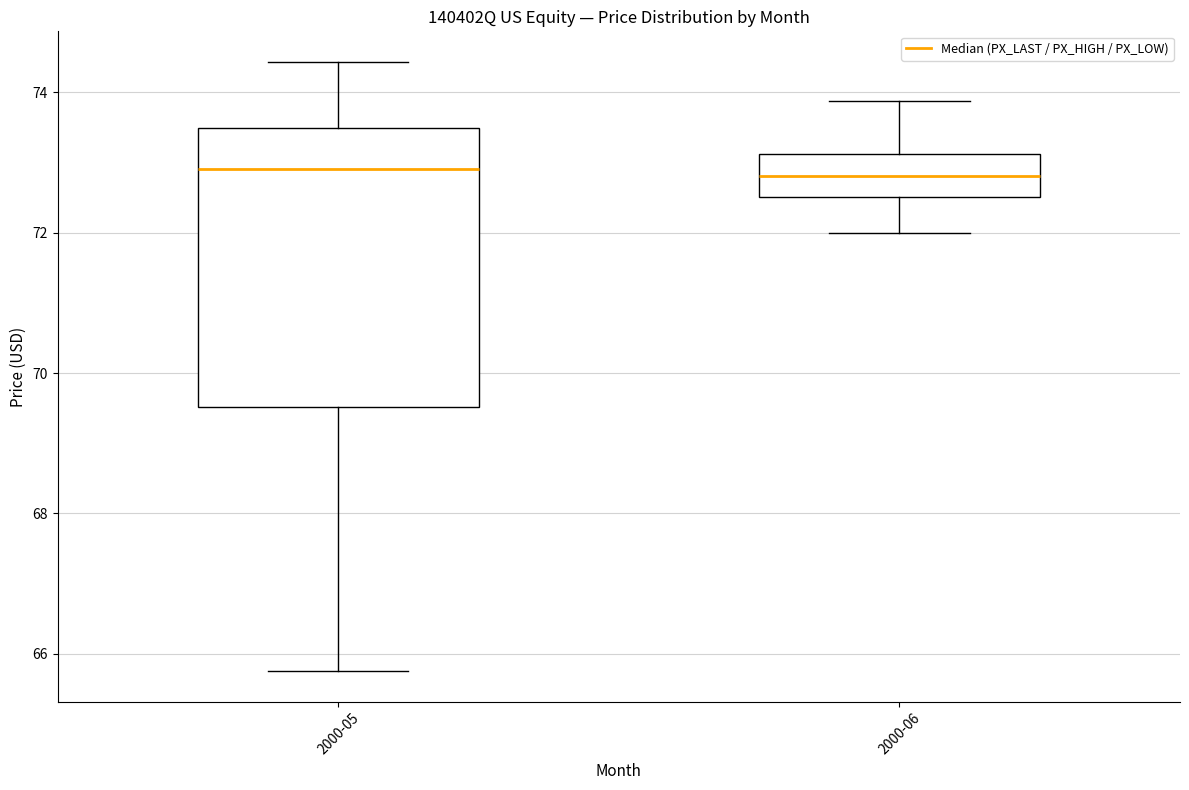

Comparing the boxes themselves (not the whiskers), which one is the tallest?

2000-05